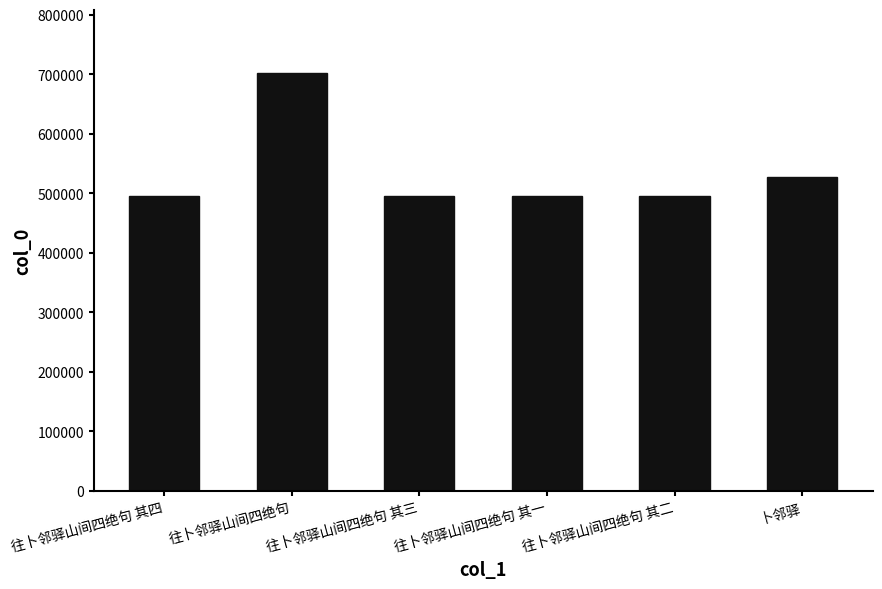

Approximately how many times larger is the value at 卜邻驿 compared to 往卜邻驿山间四绝句 其四?

1.1